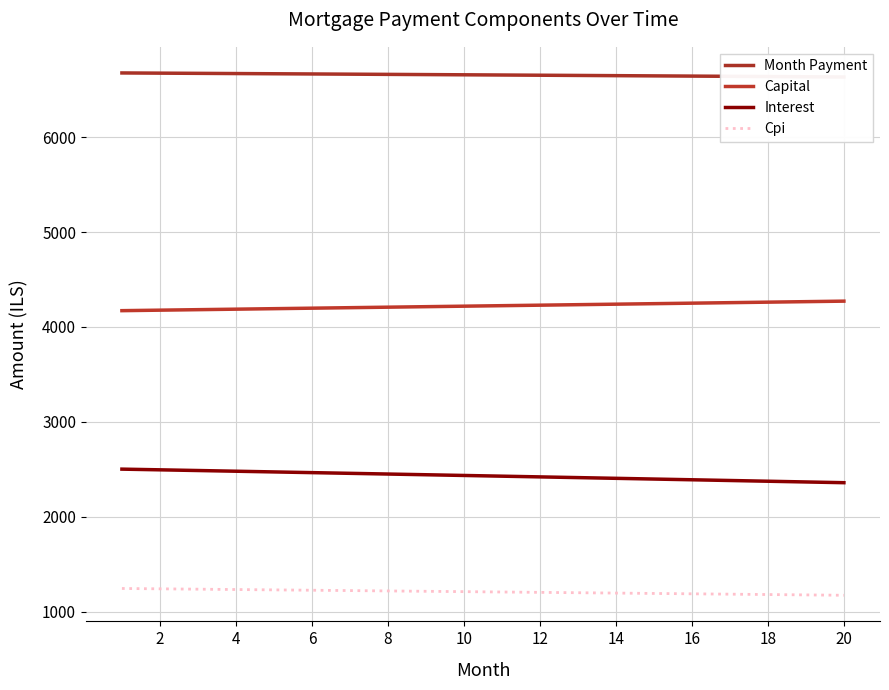

What is the smallest value displayed?

1174.8